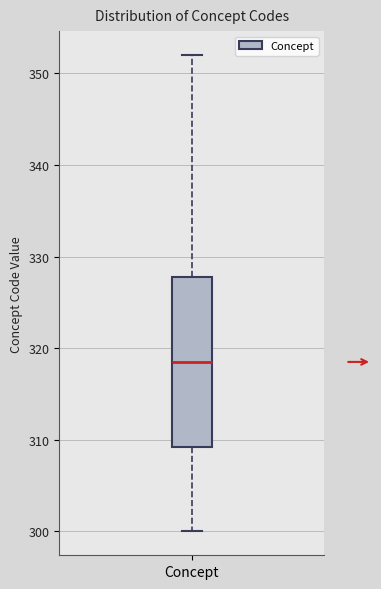

Where does the lower whisker of the box for Concept end on the y-axis? The values are not printed on the chart, so give them approximately, as read against the axis.

300